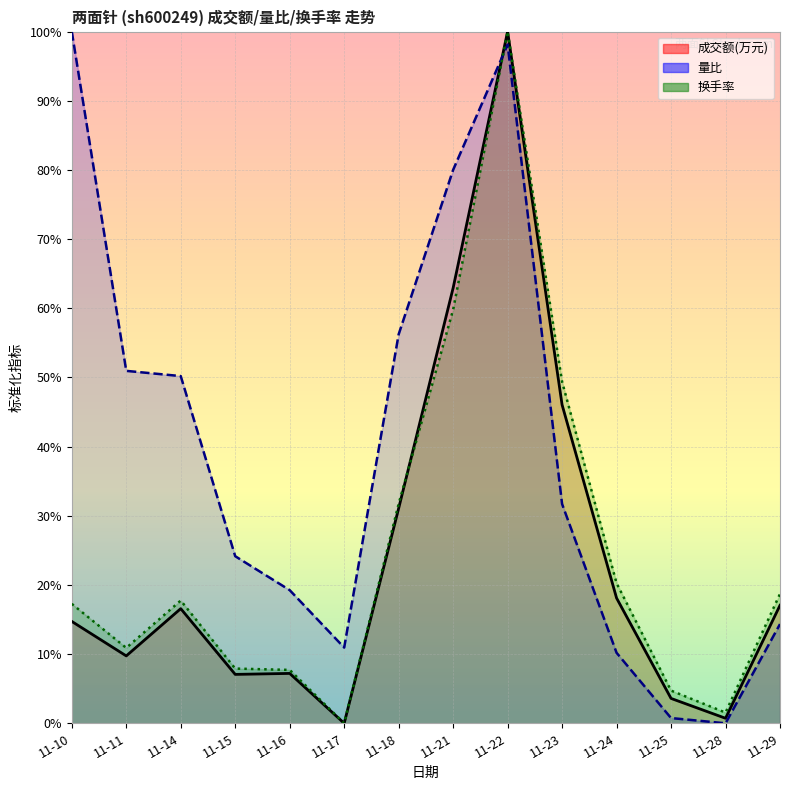

Reading left to right, extract all data points from this chart.

成交额(万元): 0.1	0.1	0.2	0.1	0.1	0.0	0.3	0.6	1.0	0.5	0.2	0.0	0.0	0.2
量比: 1.0	0.5	0.5	0.2	0.2	0.1	0.6	0.8	1.0	0.3	0.1	0.0	0.0	0.1
换手率: 0.2	0.1	0.2	0.1	0.1	0.0	0.3	0.6	1.0	0.5	0.2	0.0	0.0	0.2